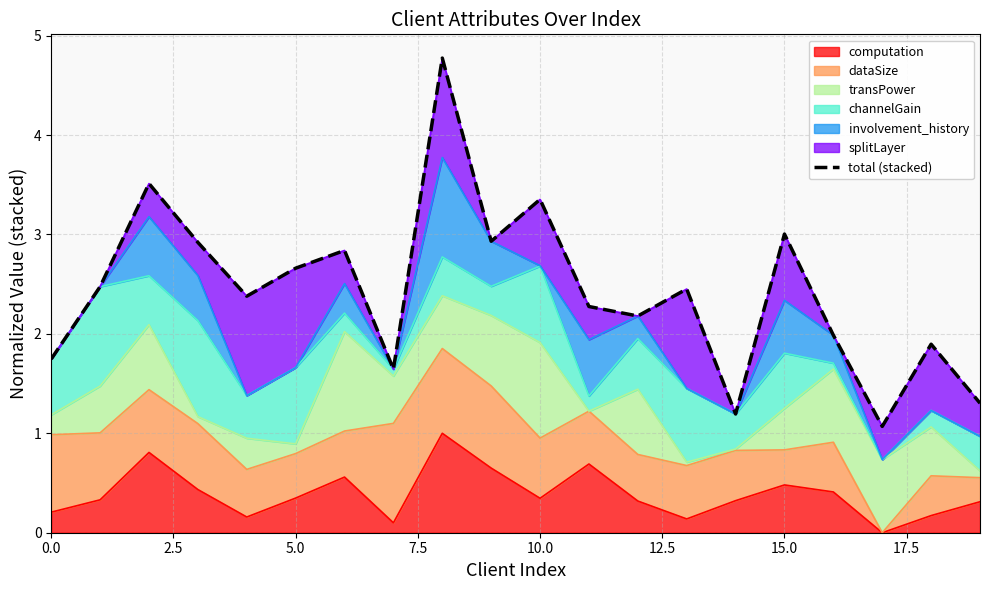

The computation series shows 0.3 at 10.0. True or false?

True